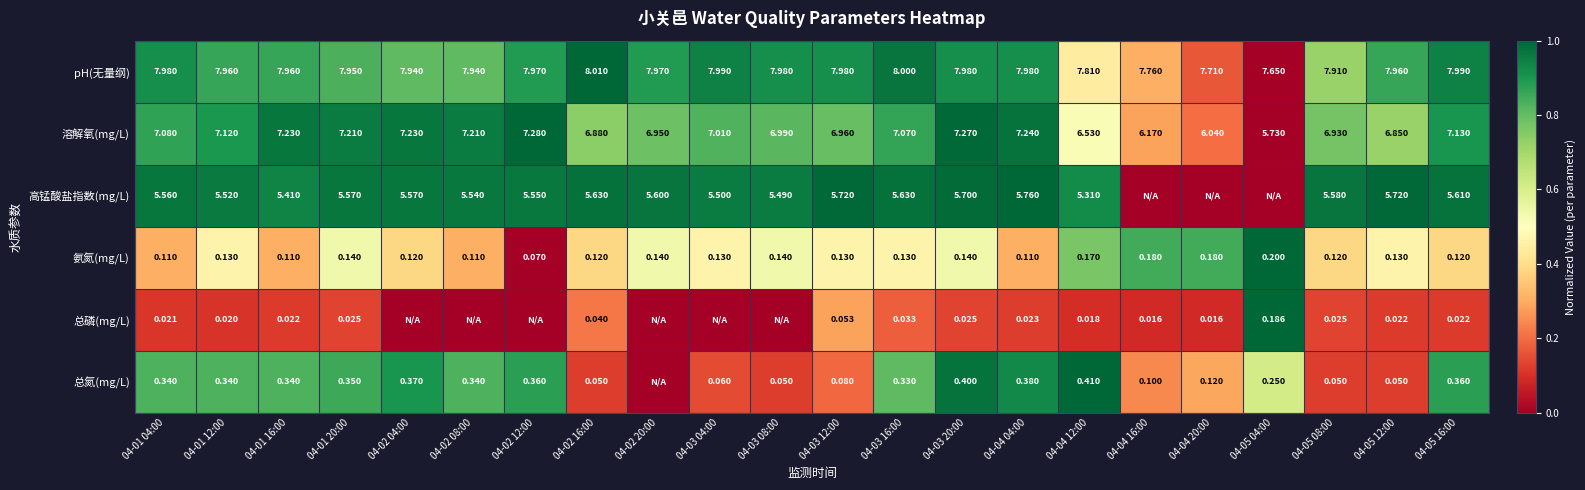

Is the value of 总磷(mg/L) at 04-04 16:00 greater than the value of 总氮(mg/L) at 04-03 16:00?

No